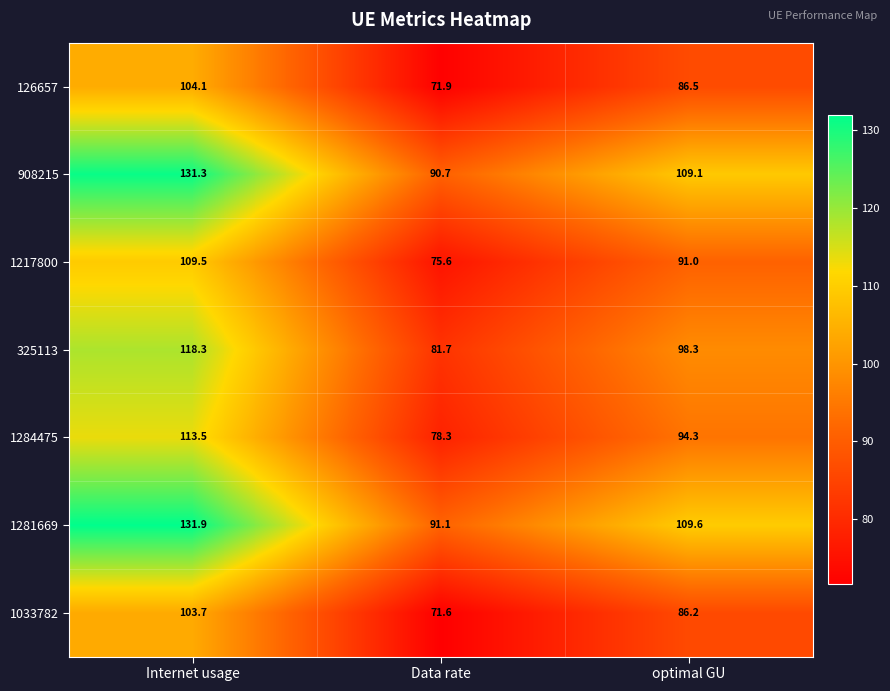

What is the maximum value shown in the chart?

131.9